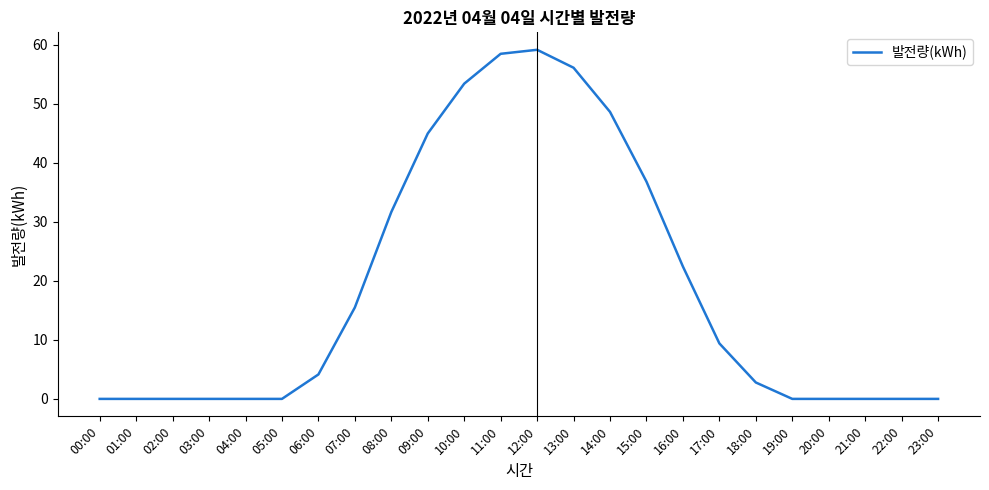

At which label does the data first exceed 4?

06:00